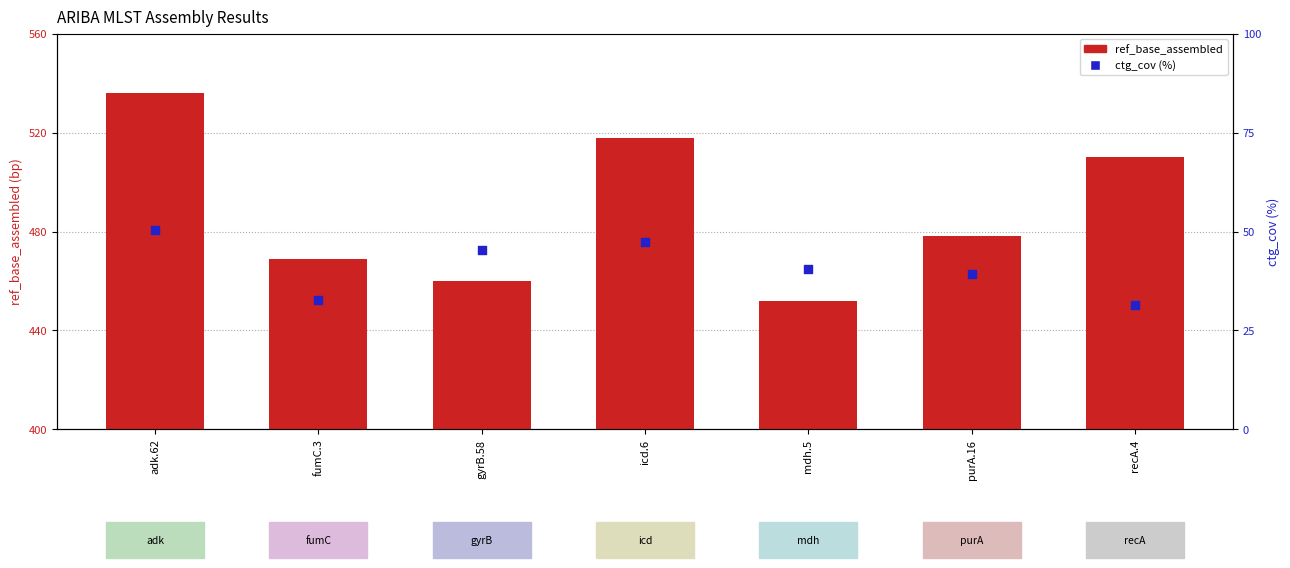

Which series has the widest spread of Y values?

ref_base_assembled